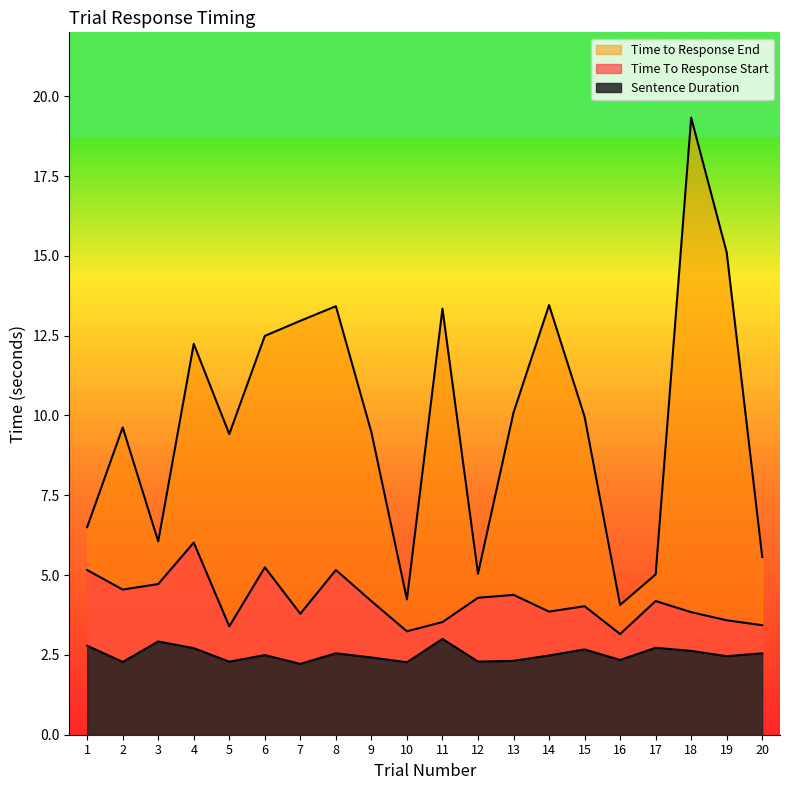

True or false: Time To Response Start and Time to Response End intersect in this chart.

False